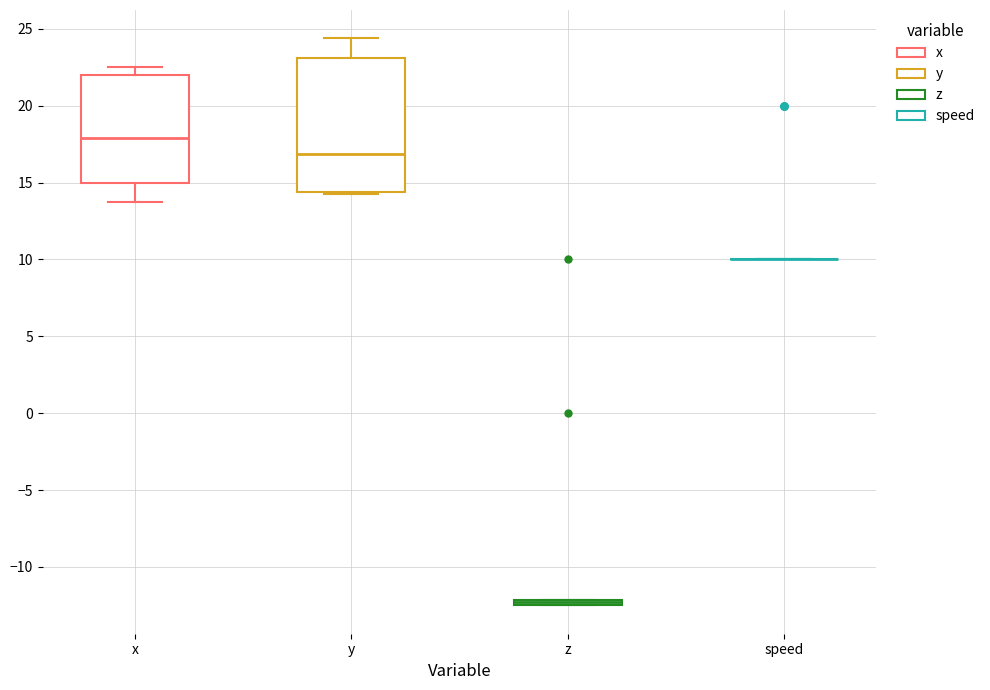

Which box is the tallest, from its lower edge to its upper edge?

y